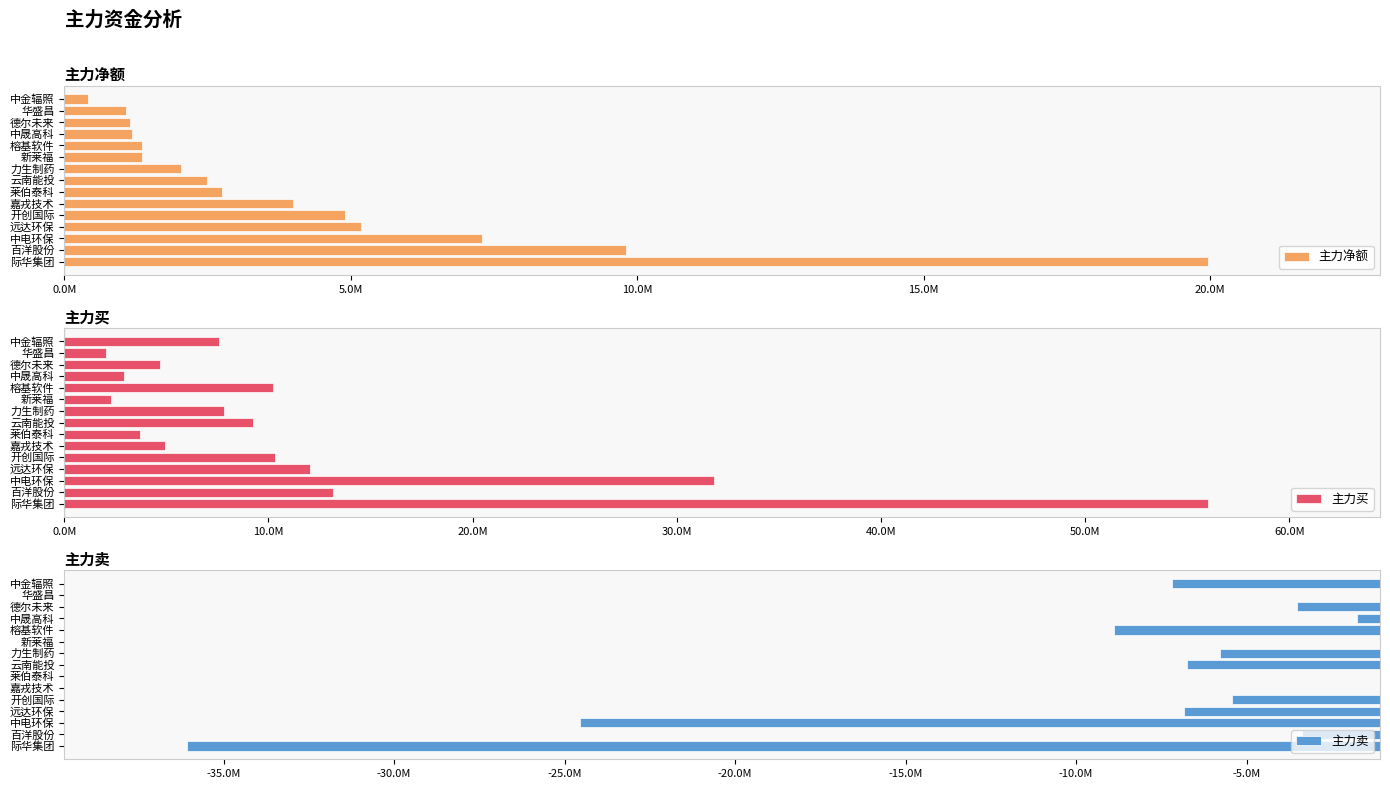

What is the value of the 主力卖 bar at the 15th from the left?

-7180740